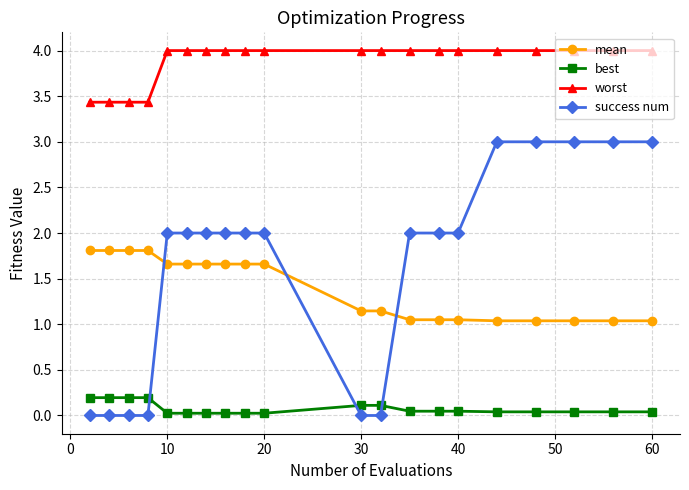

How many times do mean and success num cross each other?

3